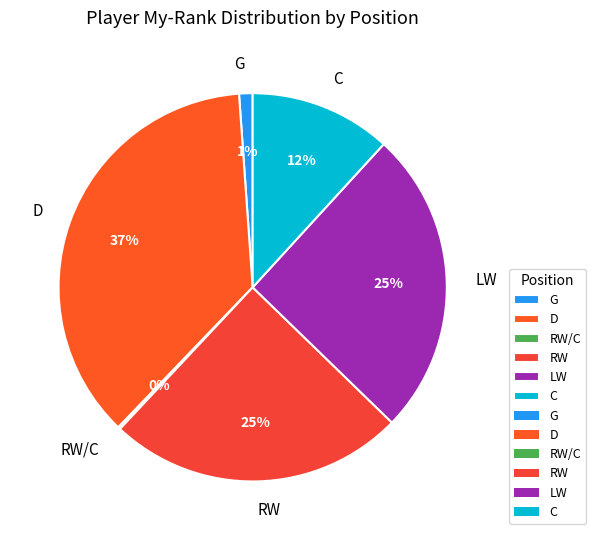

Is it true that C is 1% of the pie?

False